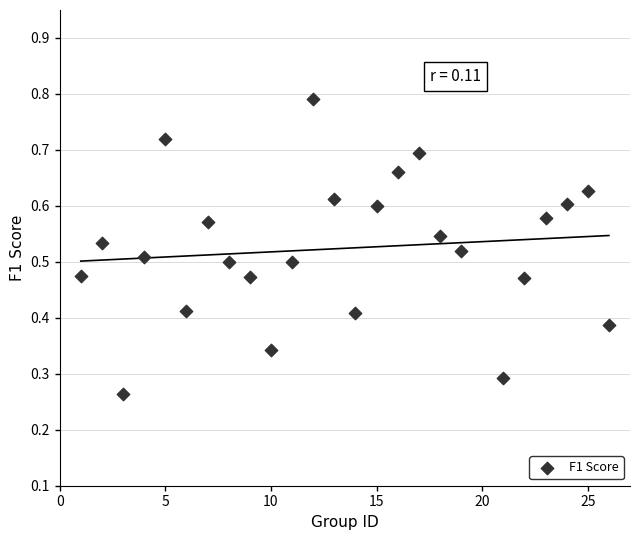

What is the range of X values (max minus min)?

25.0